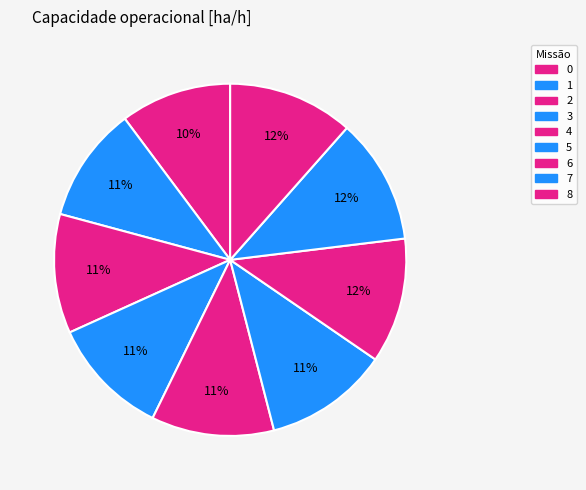

To the nearest percent, what is the difference between the 0 and 3 slice percentages?

1%